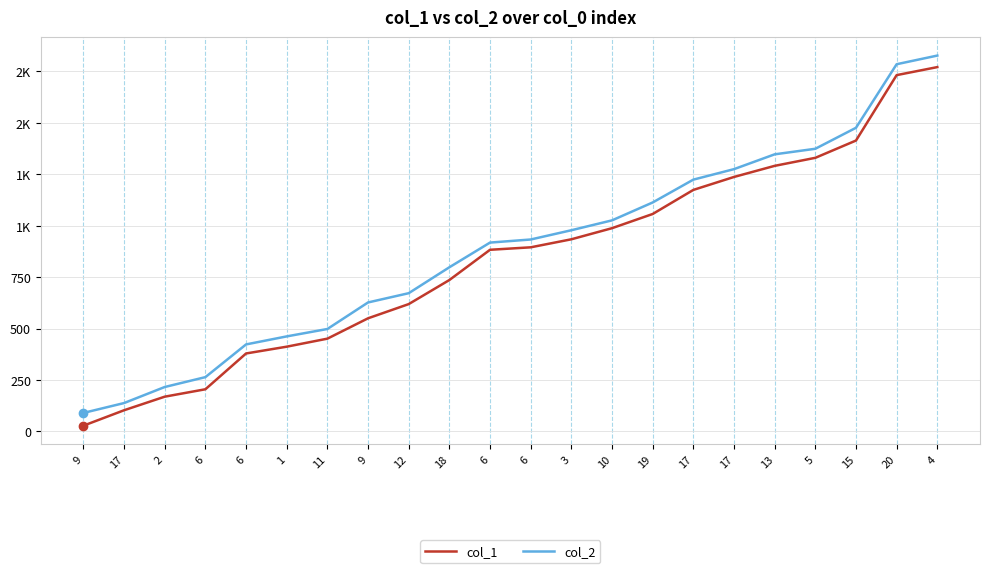

What are all the series names shown in the legend?

col_1, col_2